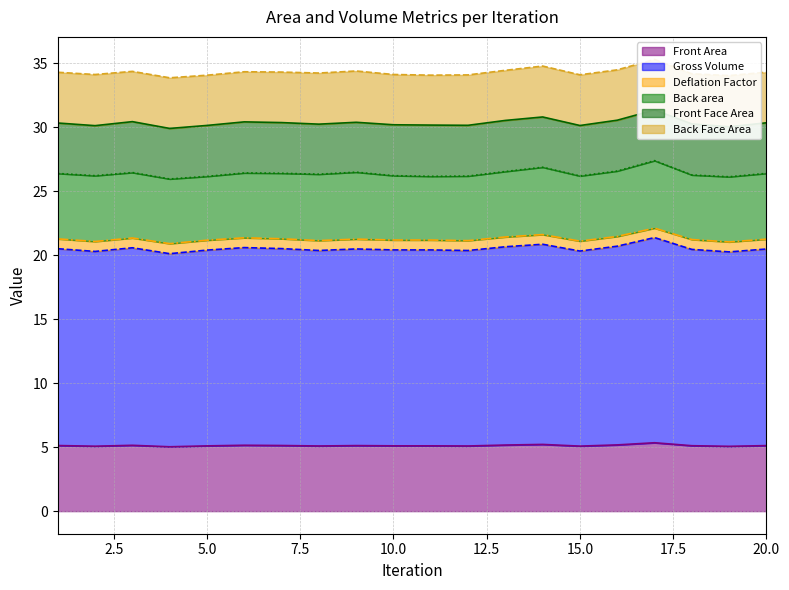

The value of Gross Volume at 17 is 10.1. True or false?

False